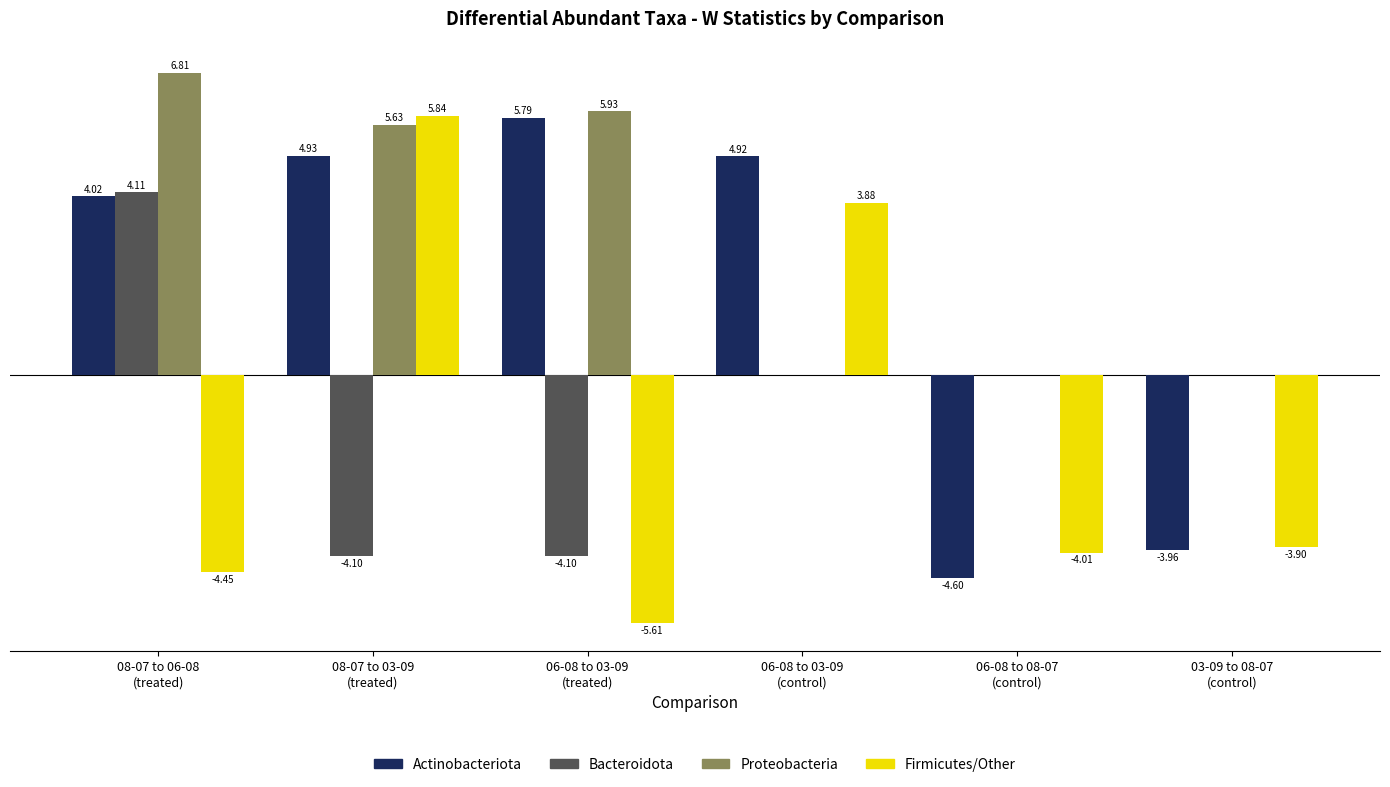

Which series has the largest total across all categories?

Proteobacteria